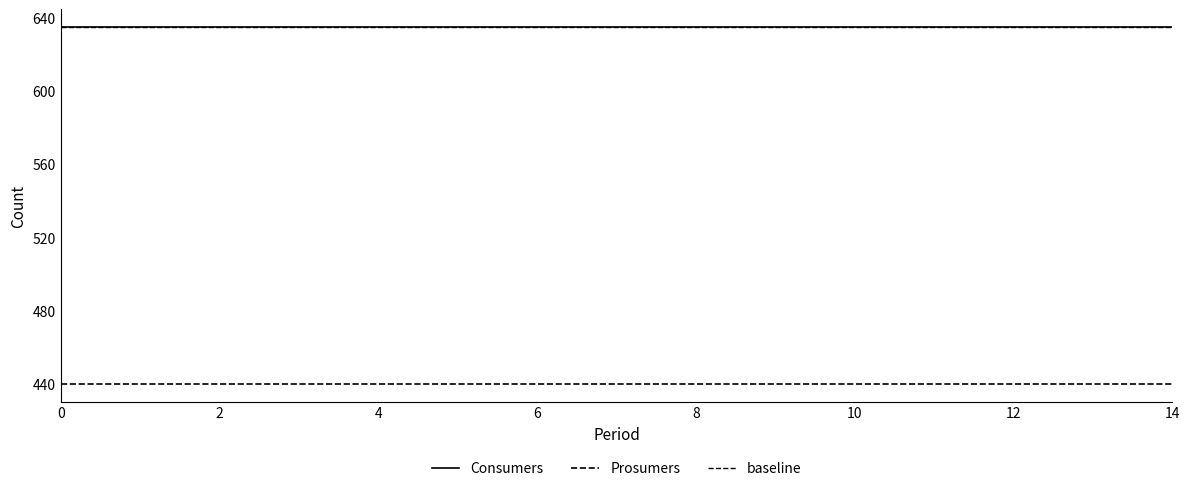

List the series in order of their overall mean, lowest first.

Prosumers, Consumers